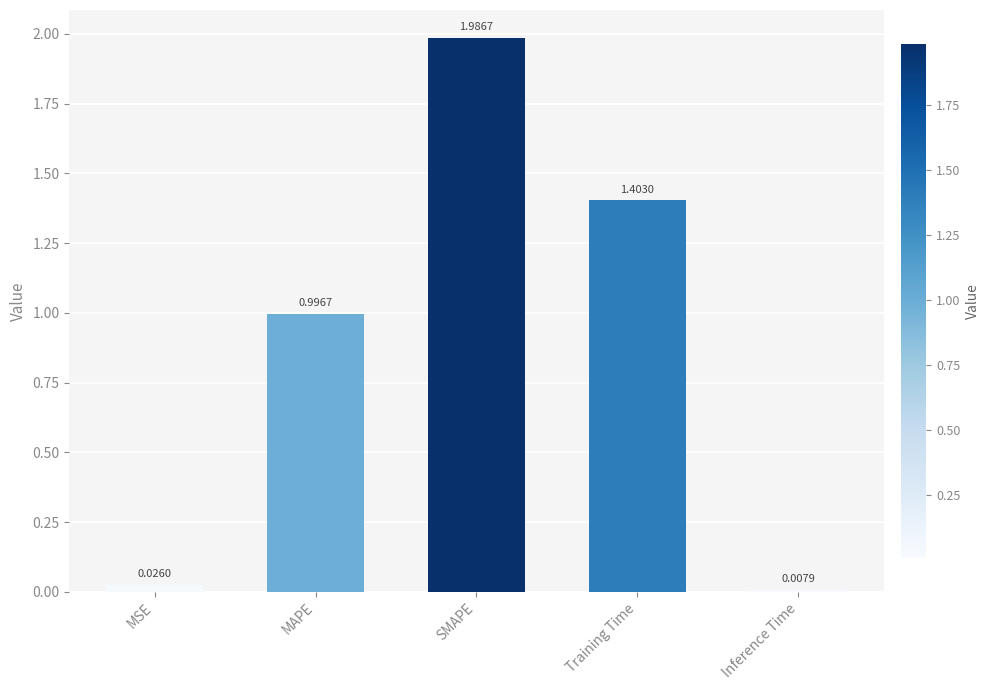

What is the label of the 3rd bar from the right?

SMAPE